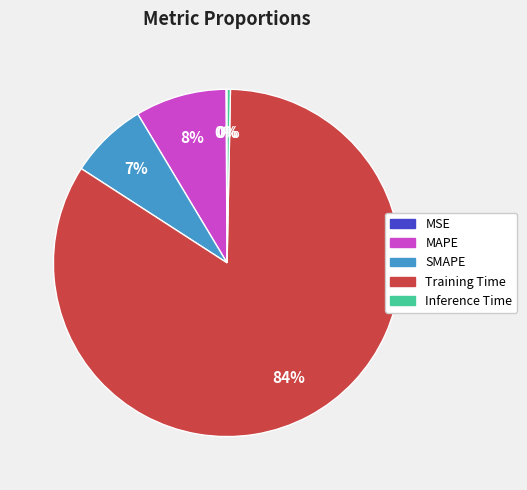

Which has a higher value, Inference Time or SMAPE?

SMAPE